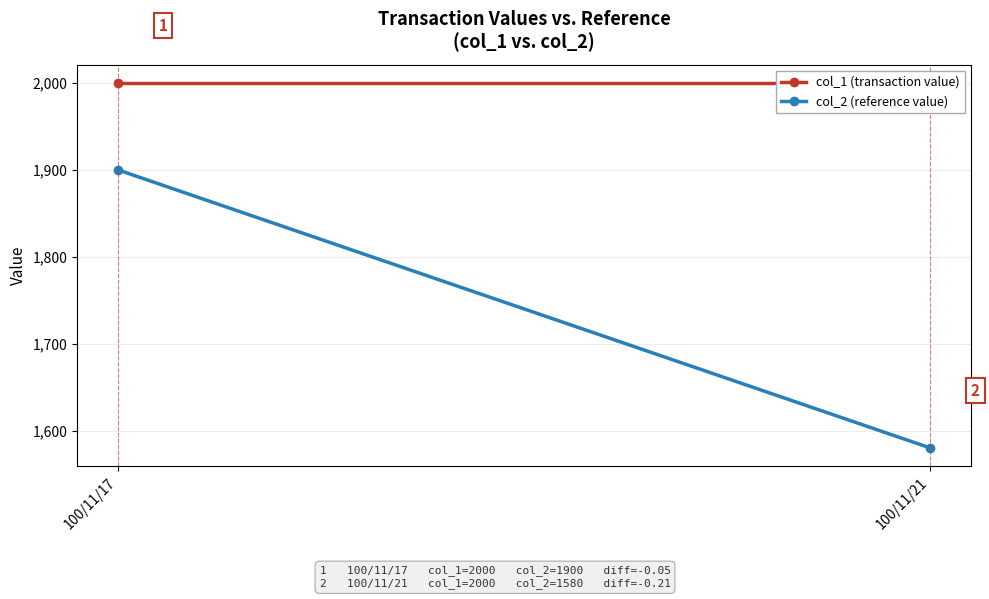

Which category has the highest value across all series?

100/11/17